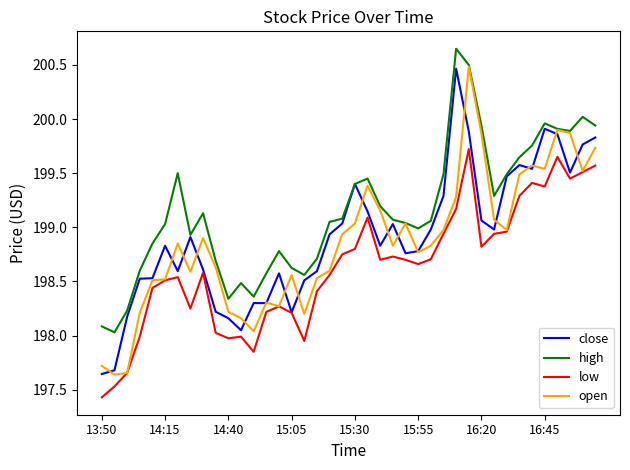

What is the minimum value shown in the chart?

197.4